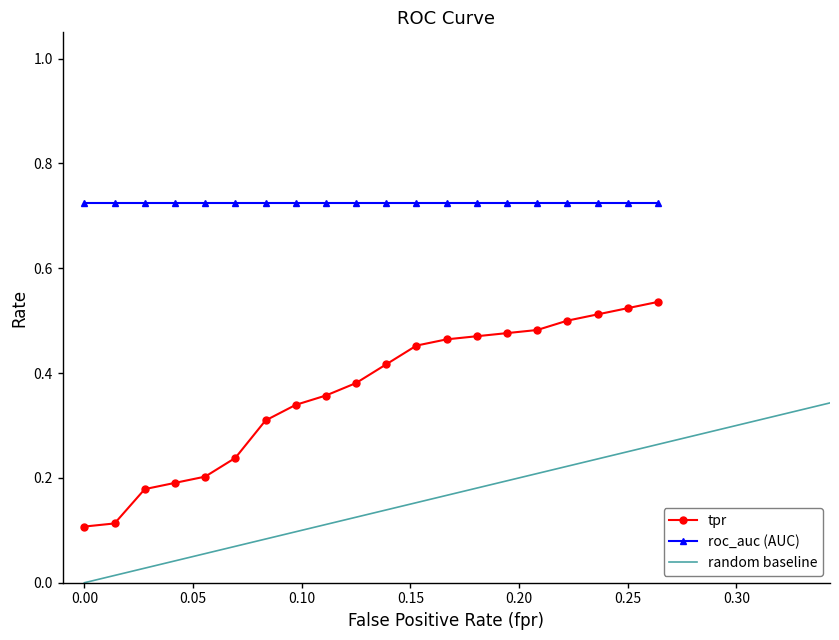

True or false: tpr and roc_auc (AUC) cross at least once.

False